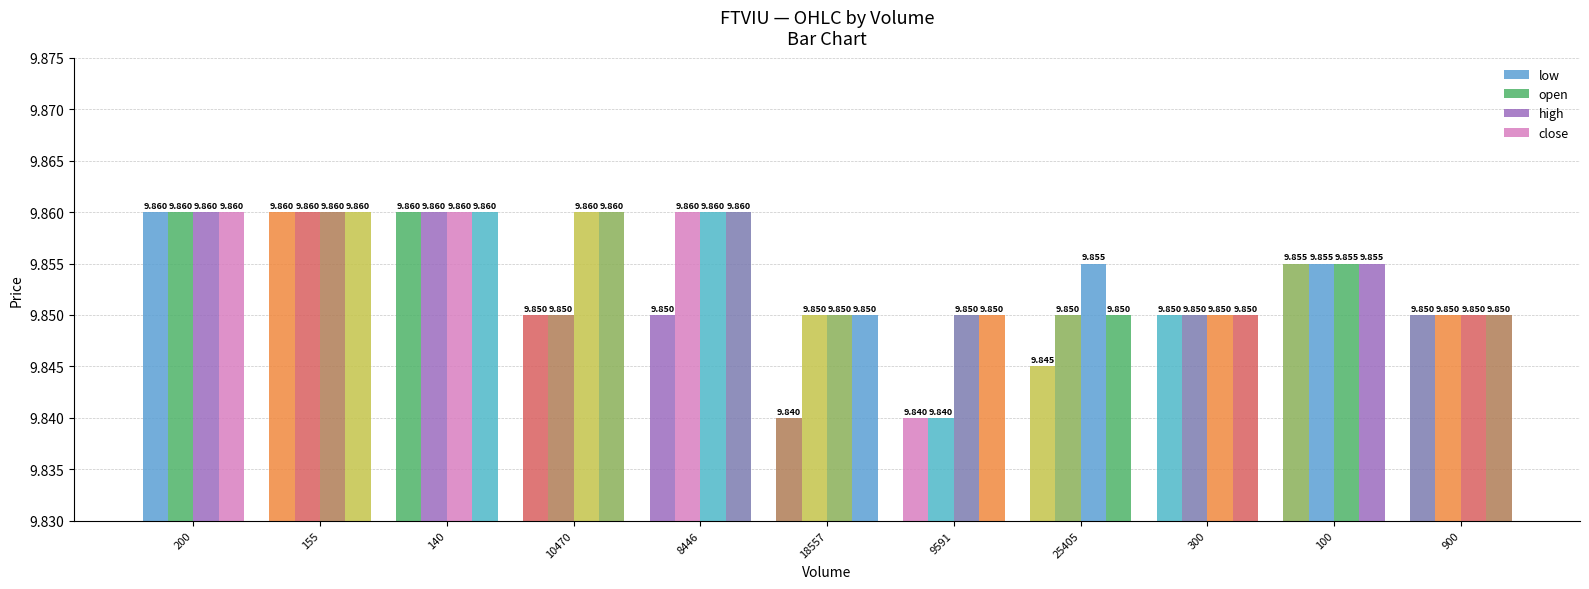

Are the bars grouped side by side (vs. stacked)?

Yes